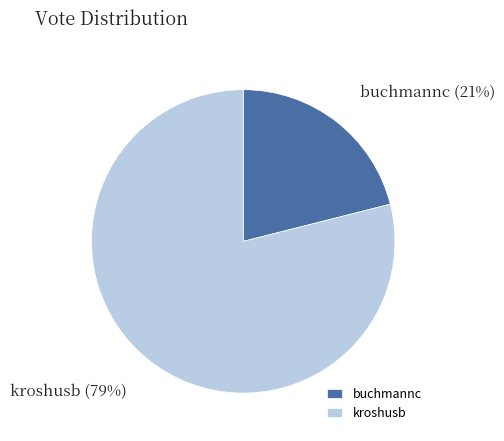

Does kroshusb account for over 50% of the chart?

Yes